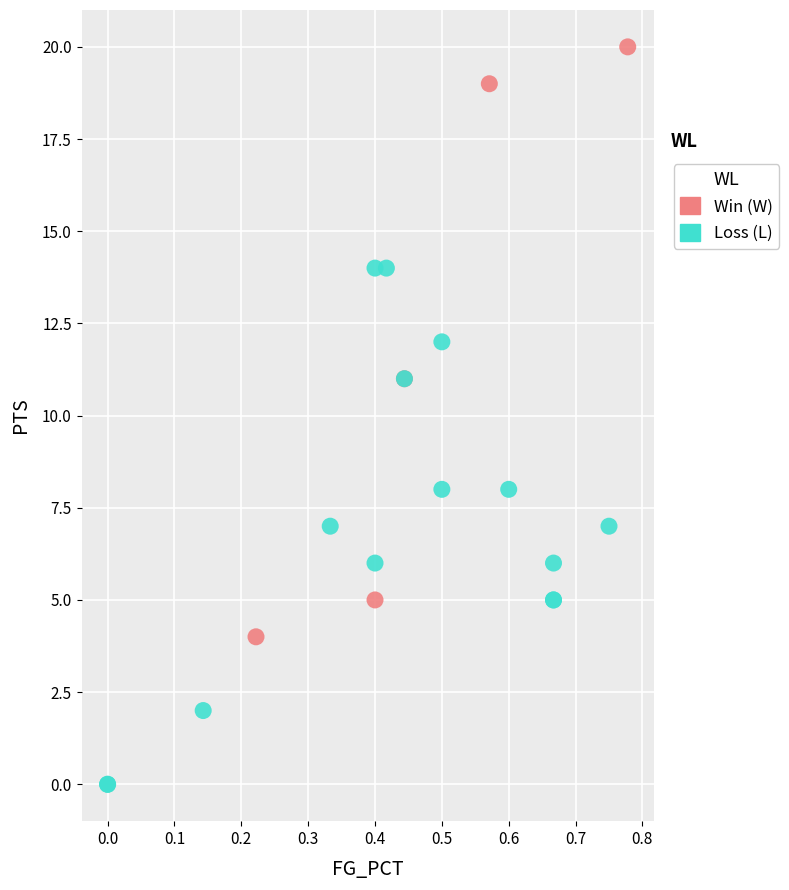

Which series has the widest spread of Y values?

Win (W)